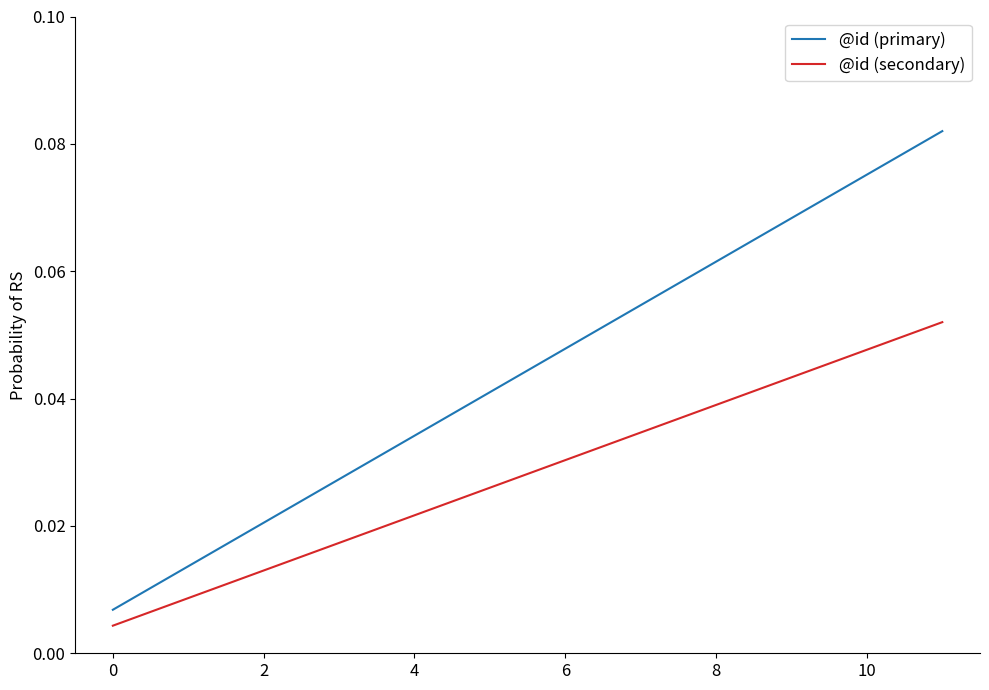

Which series has the widest spread of values?

@id (primary)